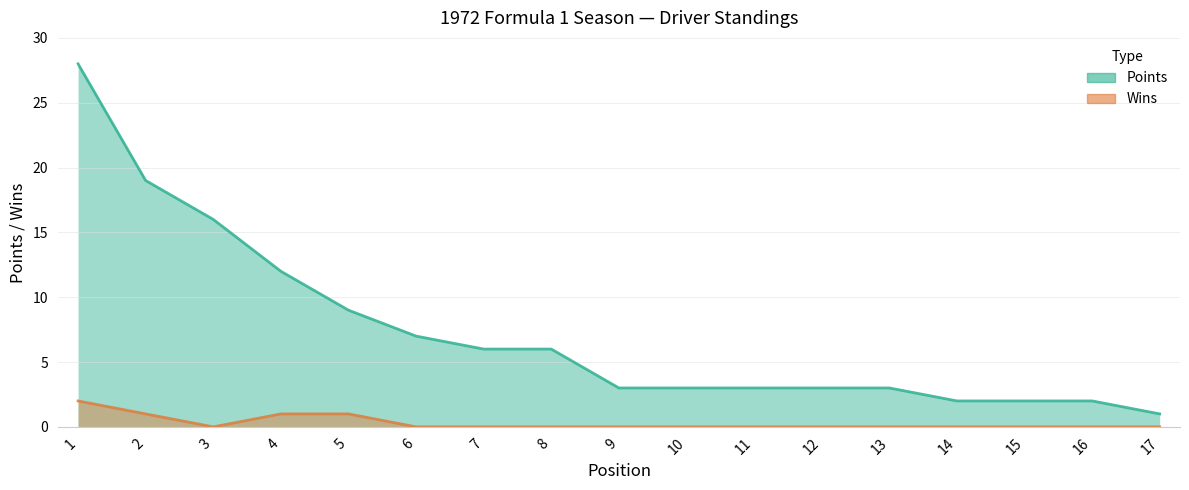

What is the sum of all Points values?

125